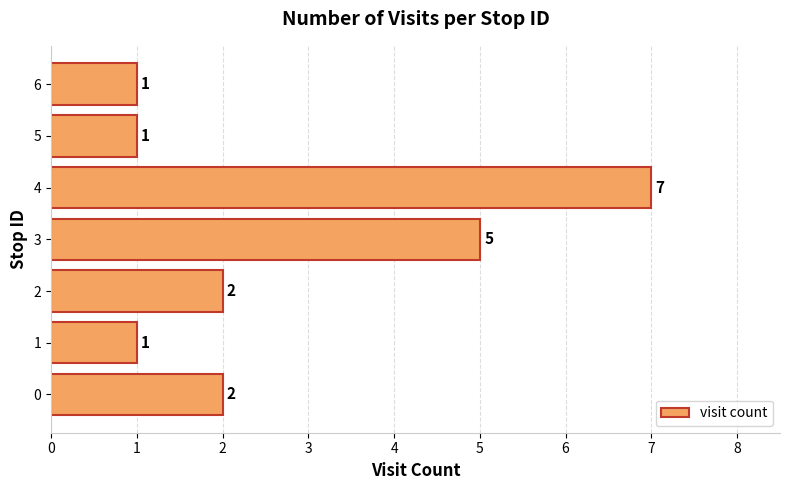

What is the approximate value at 3?

5